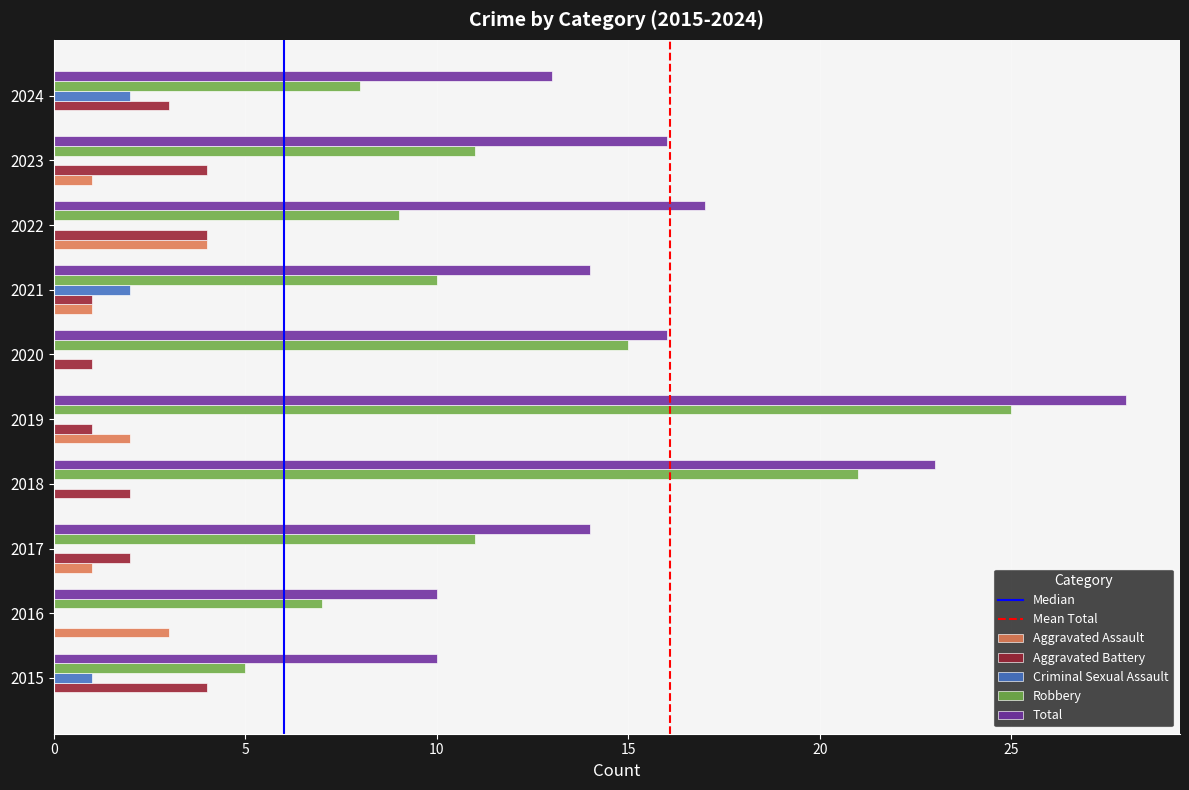

What is the sum of the Aggravated Battery values at 2017 and 2018?

4